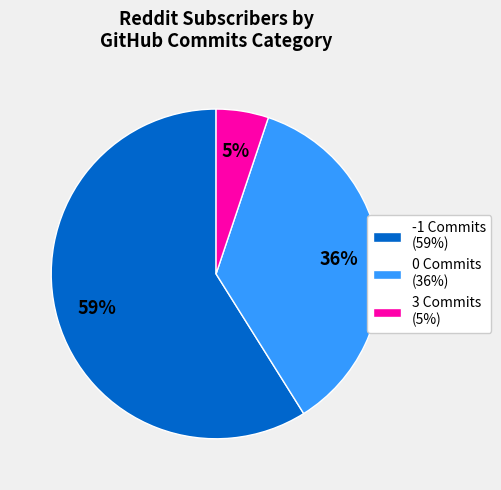

Is 3 the majority of the pie?

No